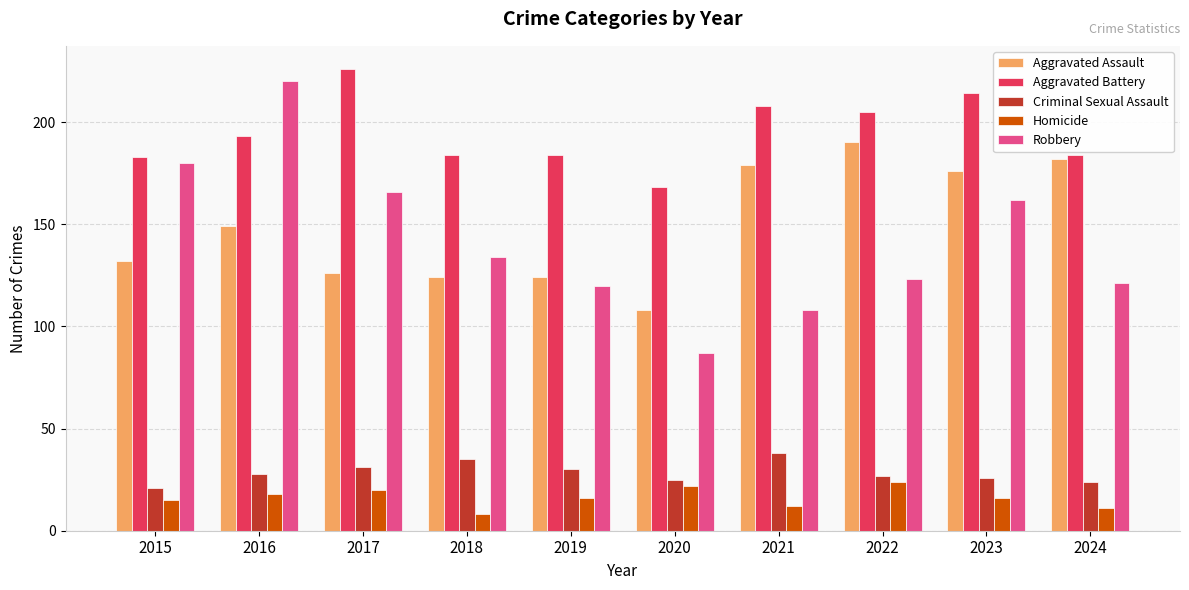

At which label does Homicide reach its peak?

2022